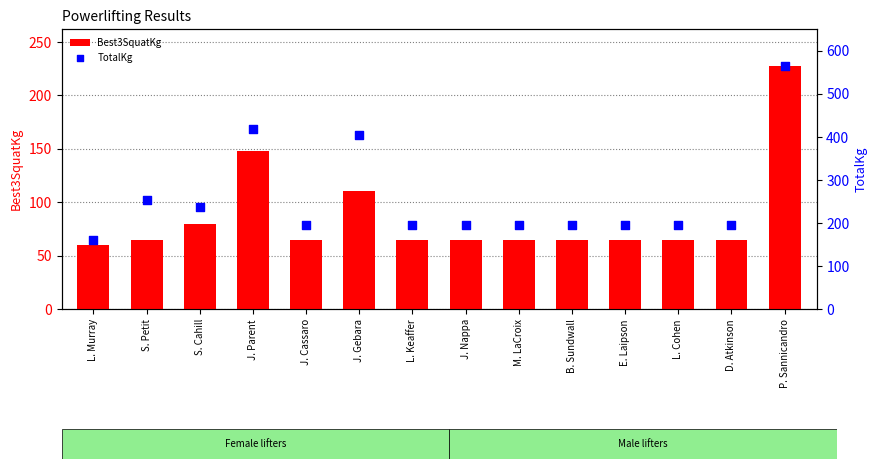

Which series reaches the minimum Y coordinate?

Best3SquatKg